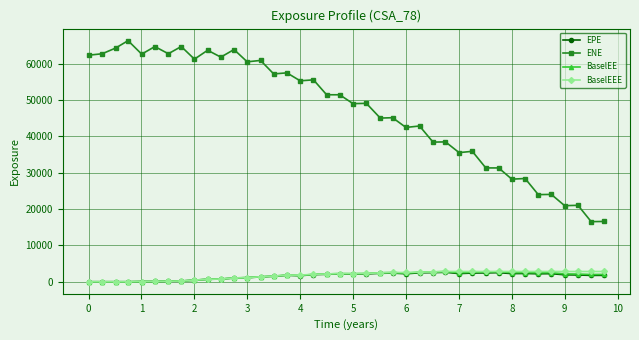

Which series has the largest total across all categories?

ENE